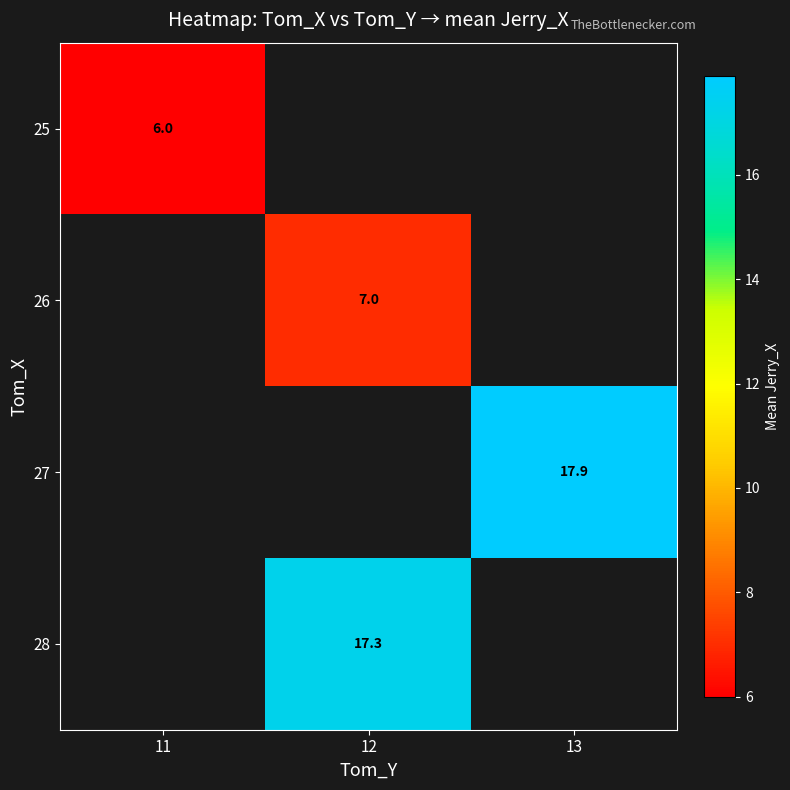

The value of 27 at 13 is 17.9. True or false?

True